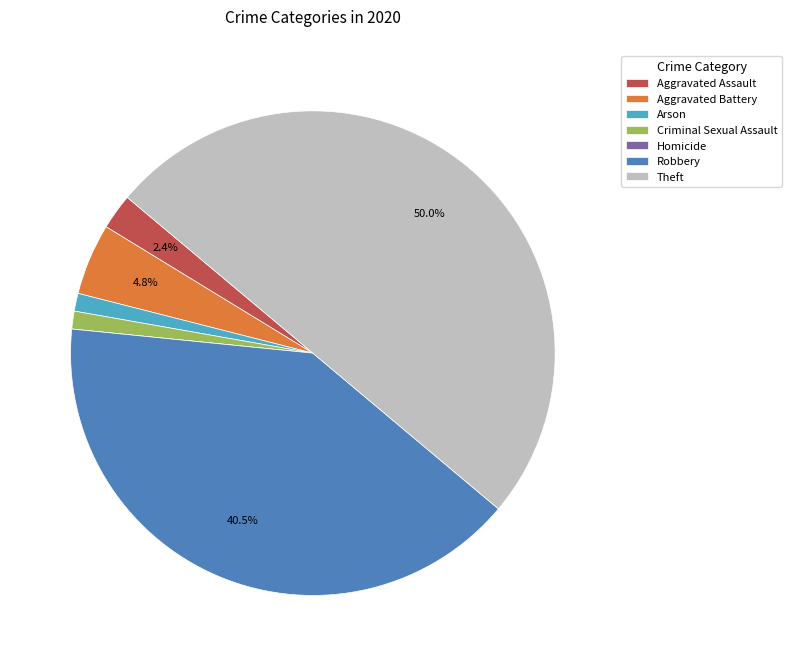

To the nearest percent, what percentage of the pie is Aggravated Assault?

2%